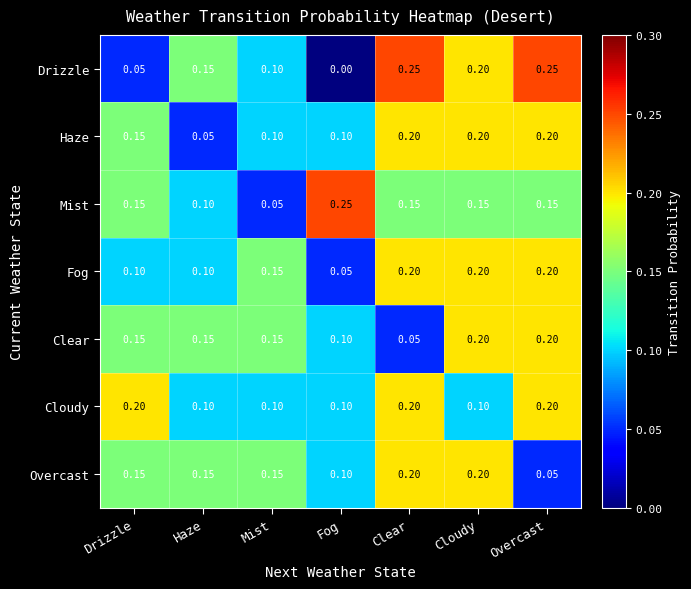

Where is Clear nearest to the value 0?

Clear